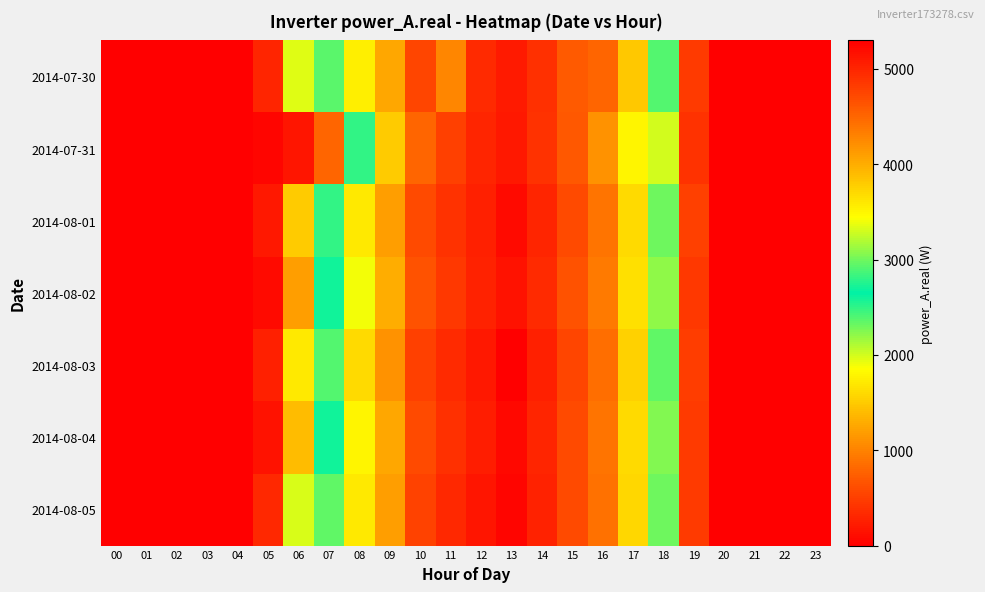

List the series in order of their peak value, highest first.

2014-08-03, 2014-08-05, 2014-08-04, 2014-08-01, 2014-08-02, 2014-07-31, 2014-07-30